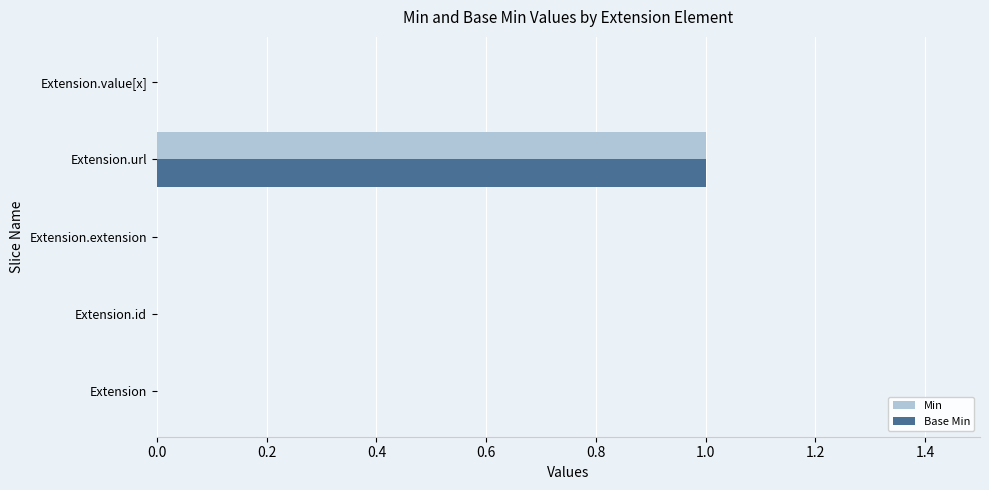

At which category does the chart reach its peak across all series?

Extension.url